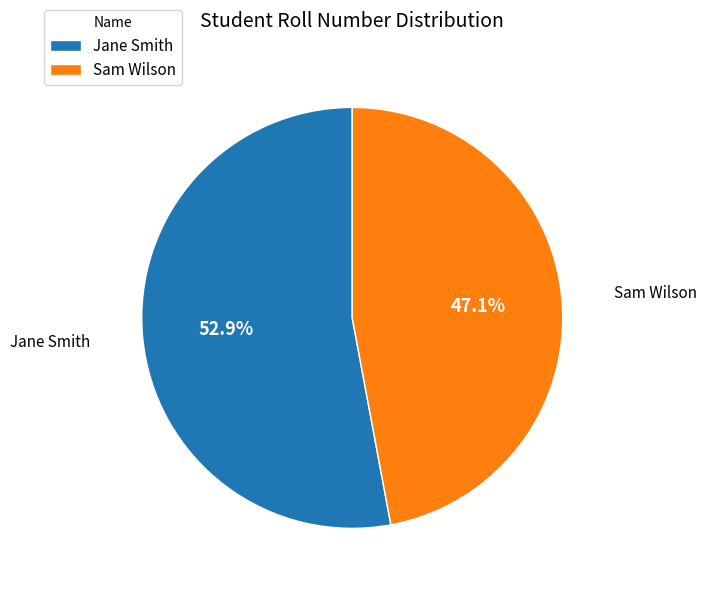

Combined, do Jane Smith and Sam Wilson account for over 50%?

Yes